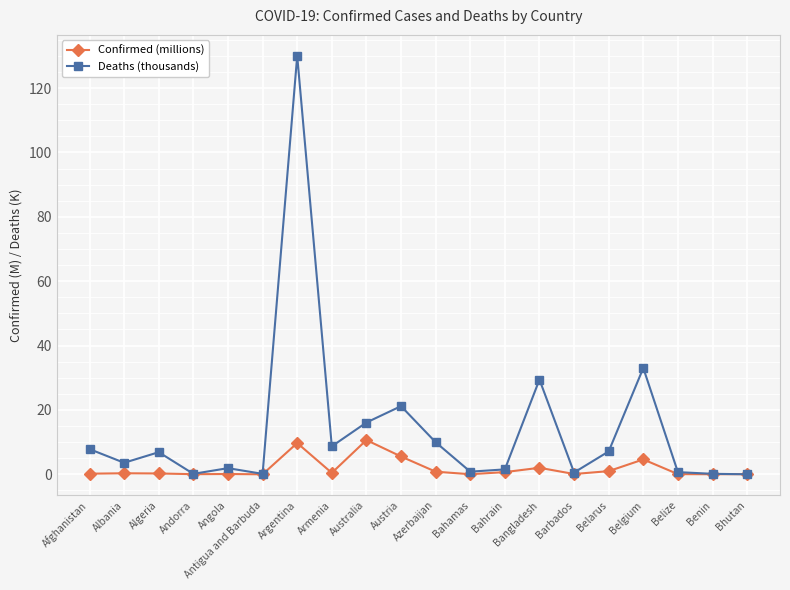

How many lines are shown in the chart?

2